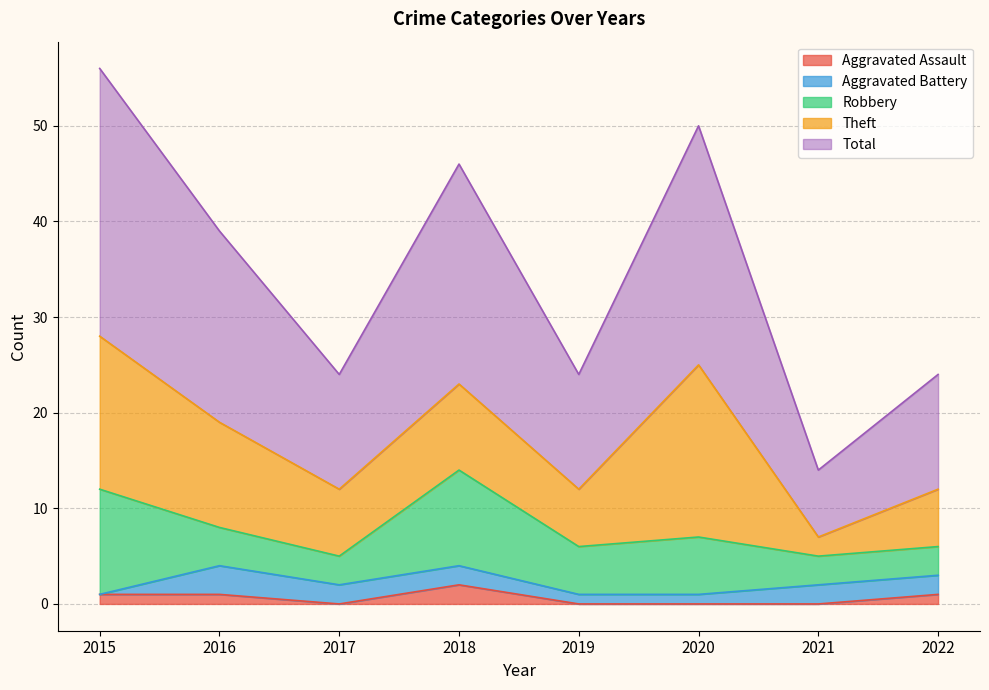

True or false: Aggravated Assault and Robbery cross at least once.

False